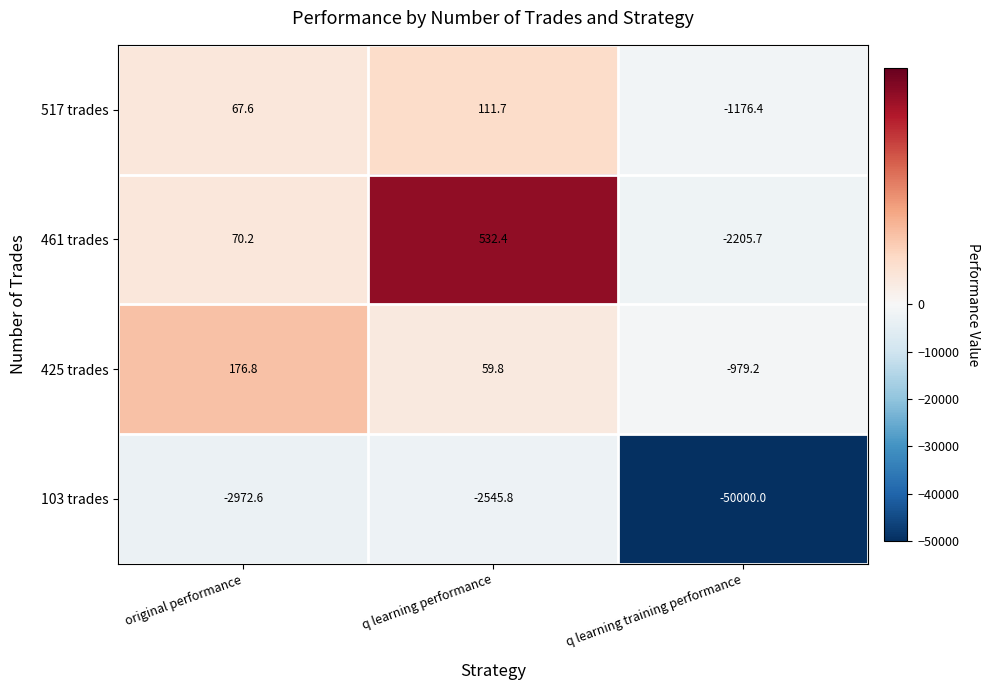

What is the smallest value displayed?

-50000.0